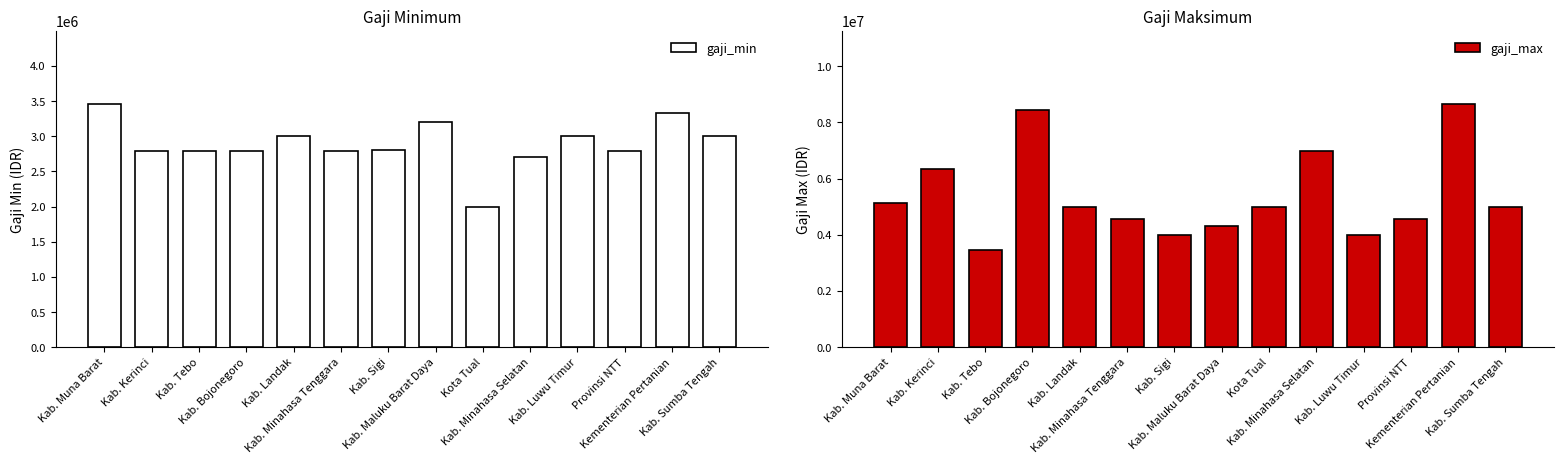

Is it true that gaji_min equals 2000000 at Kota Tual?

True